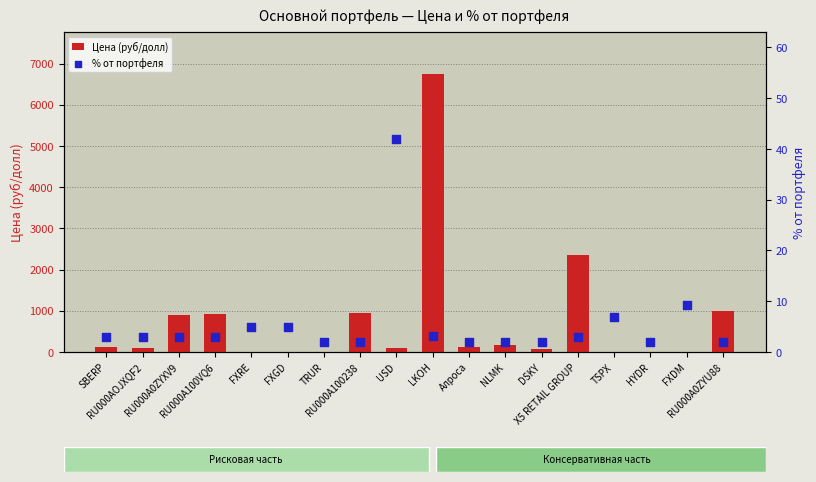

Which series has the largest Y range (max minus min)?

Цена (руб/долл)